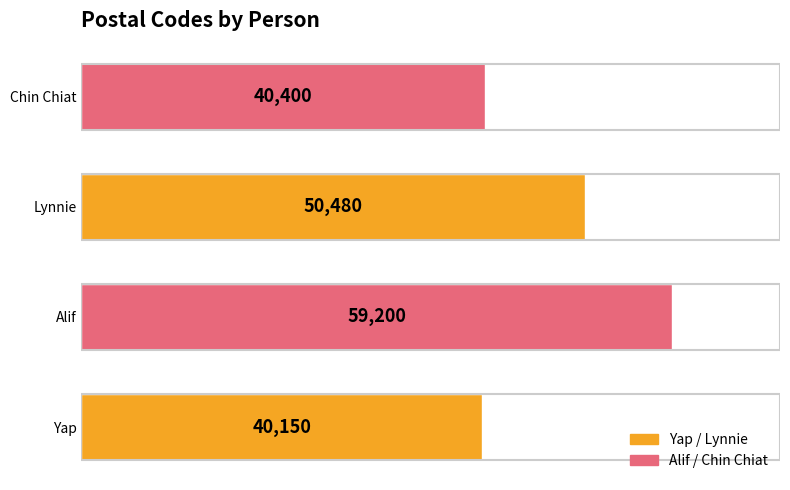

How many values are below 50480?

2